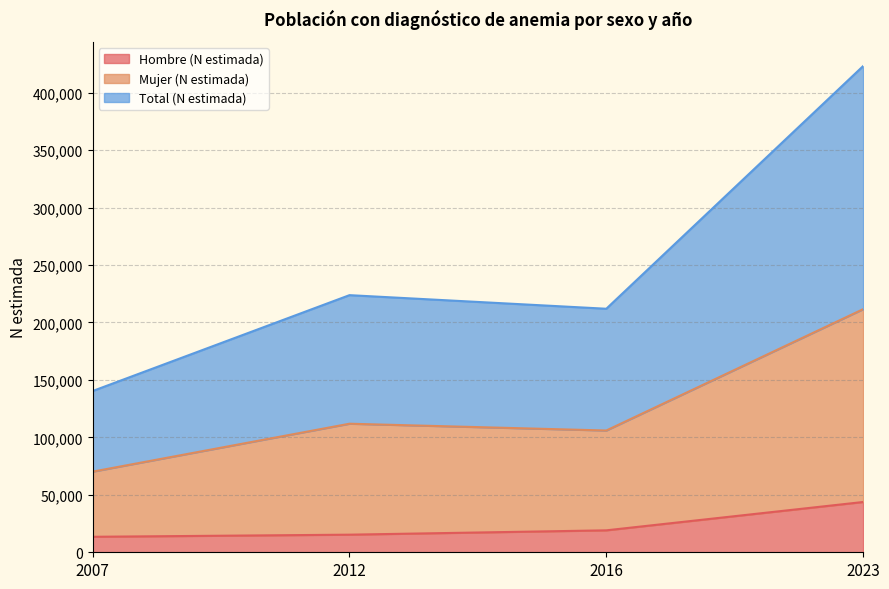

How many lines are shown in the chart?

3